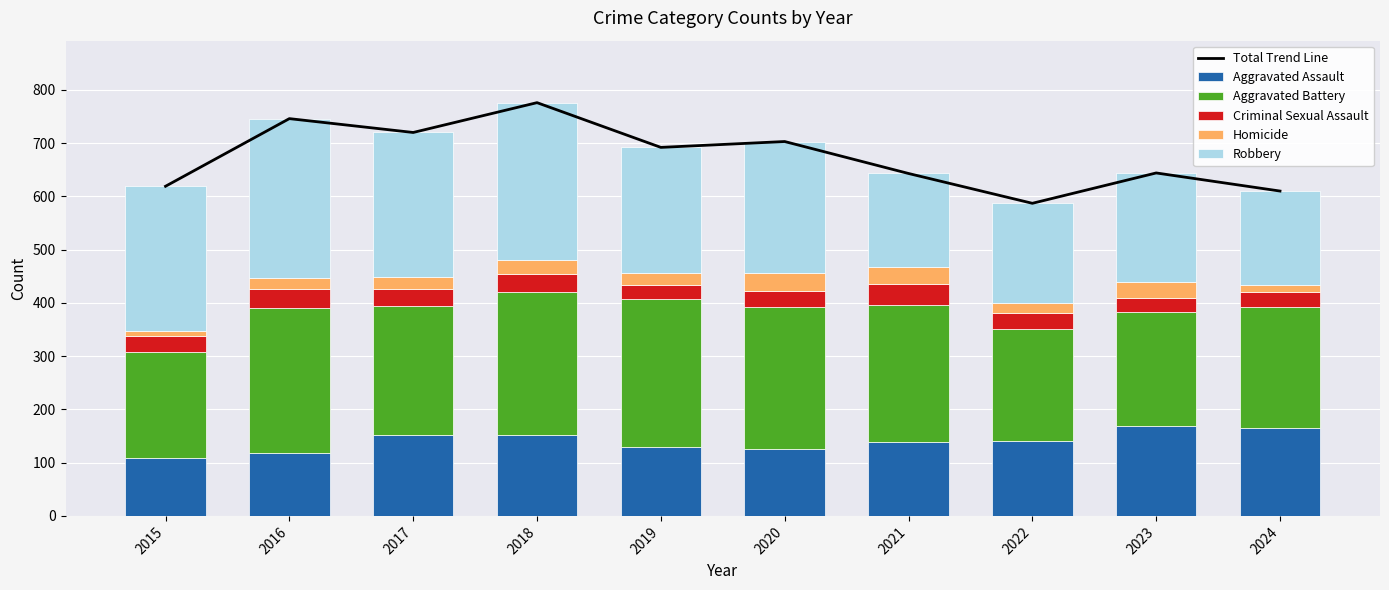

What is the sum of all Robbery values?

2365